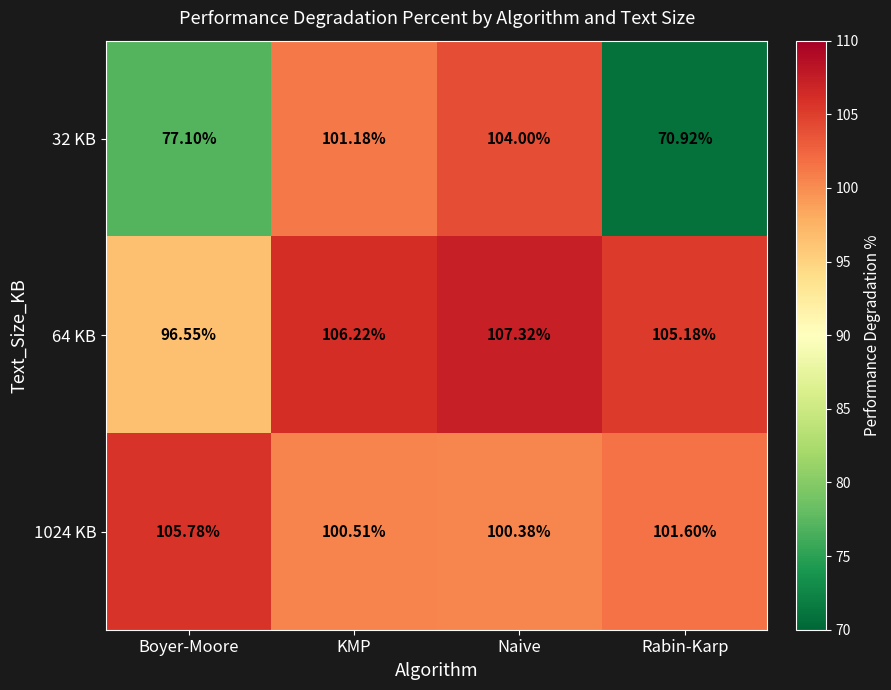

At which label is 64 KB closest to 101?

Rabin-Karp